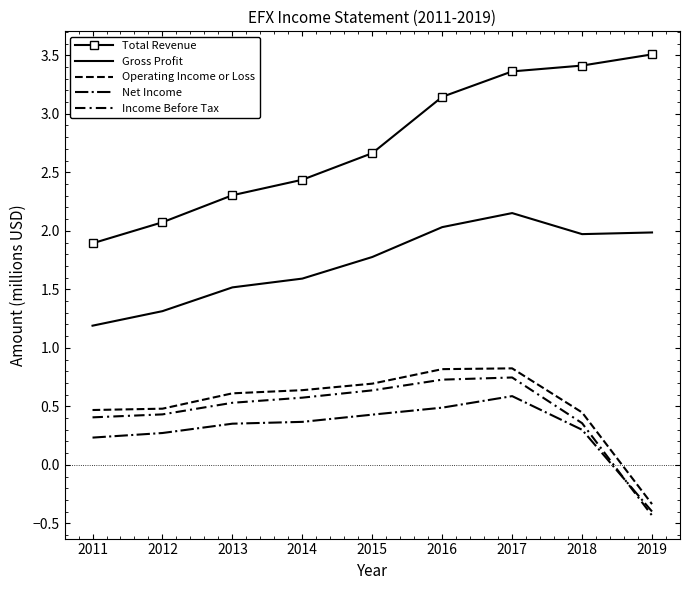

True or false: Net Income has a value of 0.3 at 2012.

True